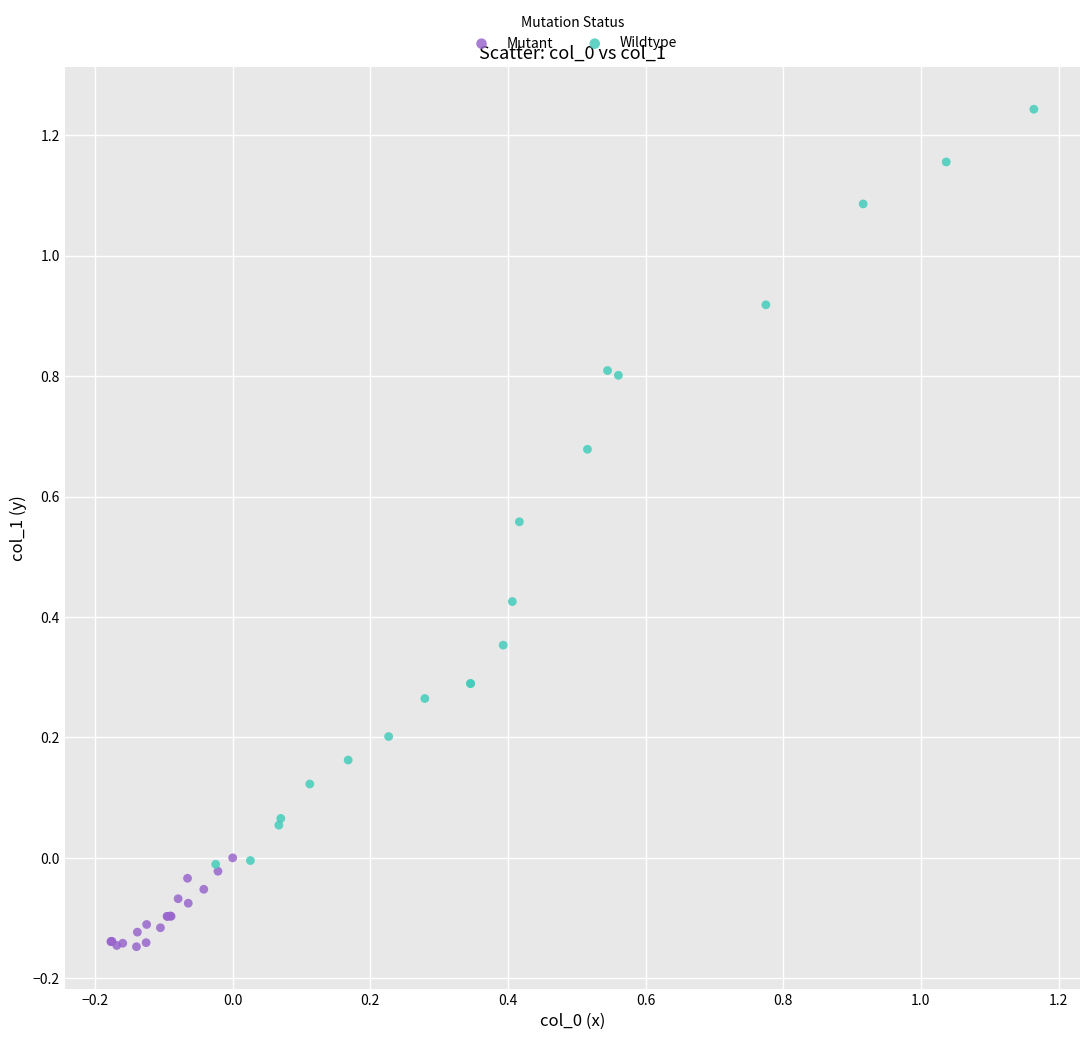

Which series contains the lowest Y value?

Mutant